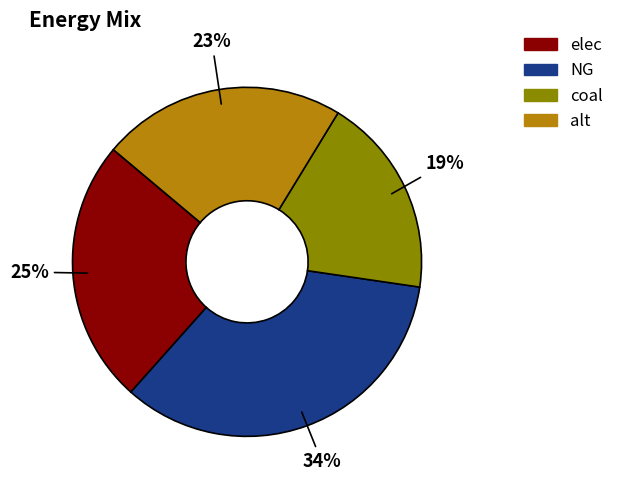

Which category has the biggest portion of the pie?

NG